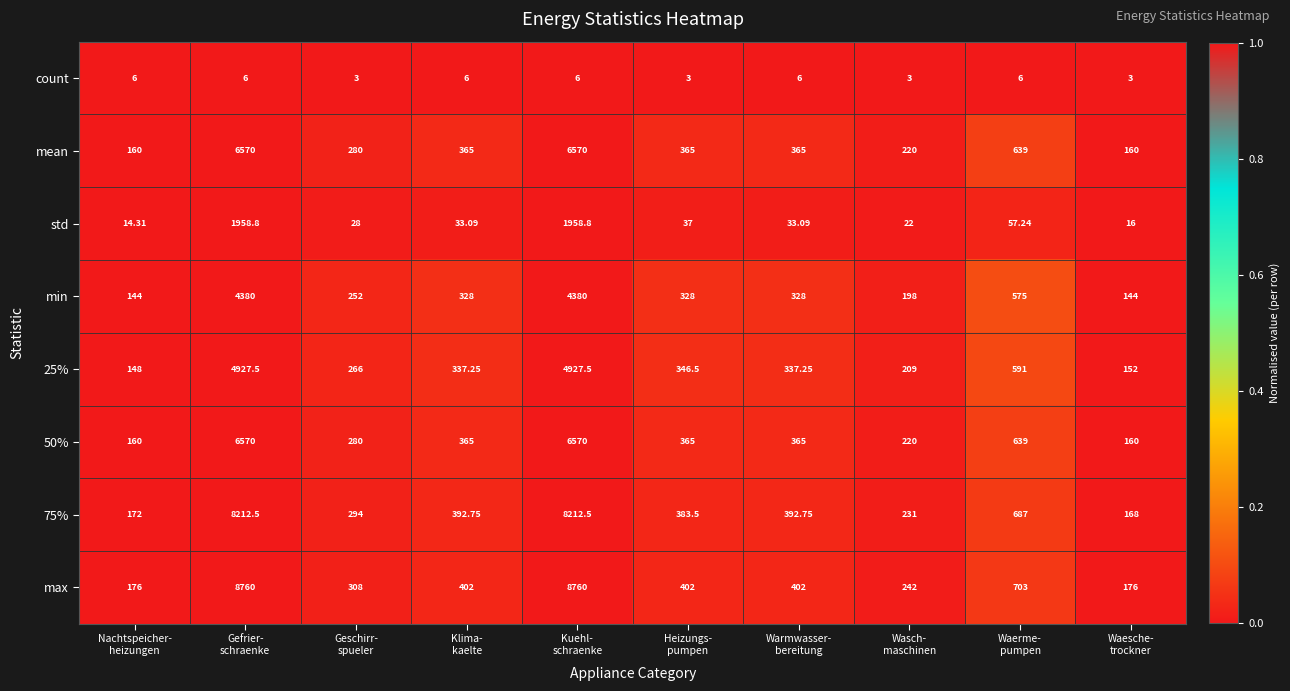

Which series has the widest spread of values?

max